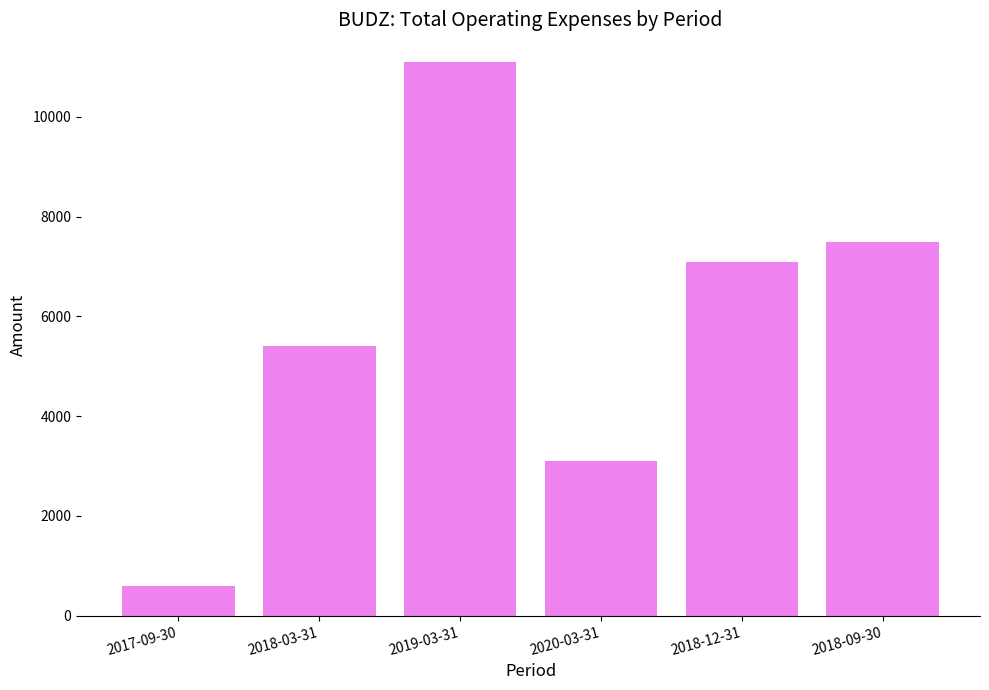

Reading right to left, list all the values displayed in this chart.

7500	7100	3100	11100	5400	600